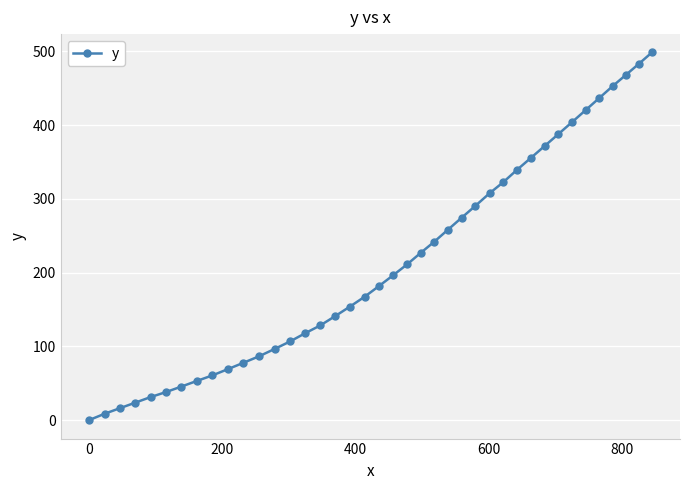

How many lines are shown in the chart?

1